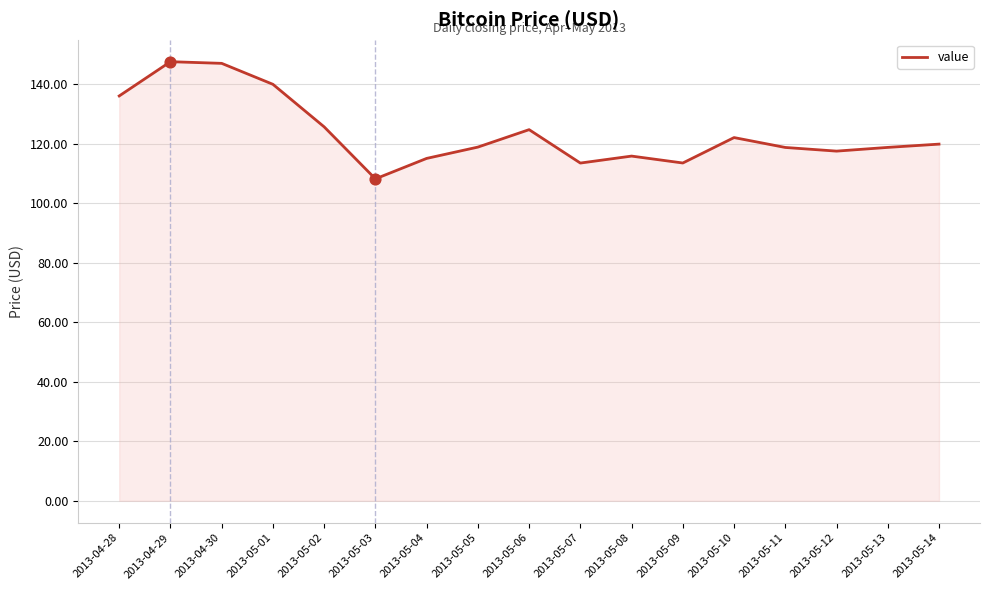

Between 2013-04-30 and 2013-04-28, which is larger?

2013-04-30